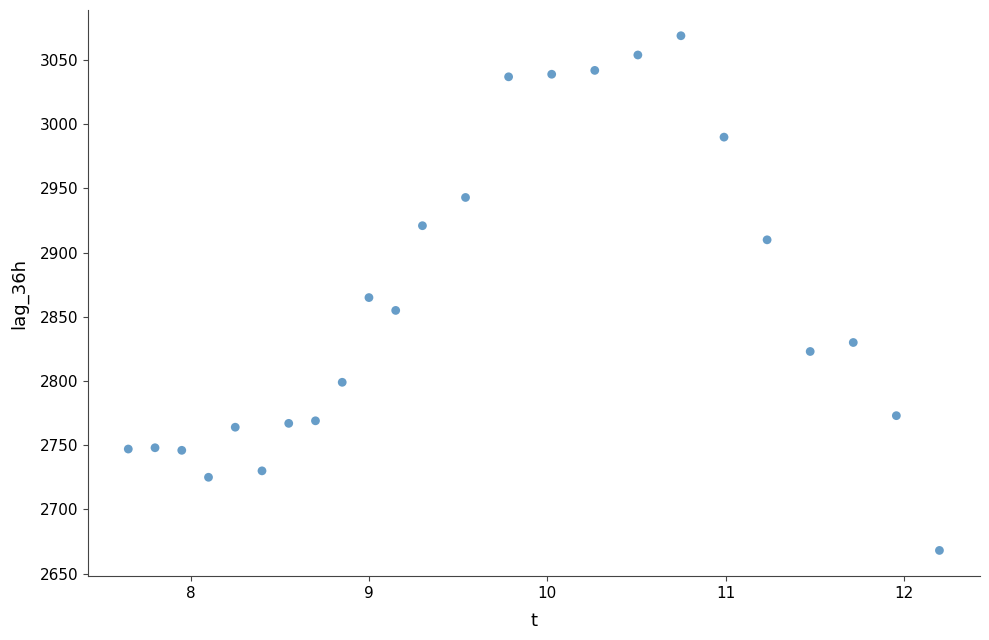

What is the range of Y values (max minus min)?

401